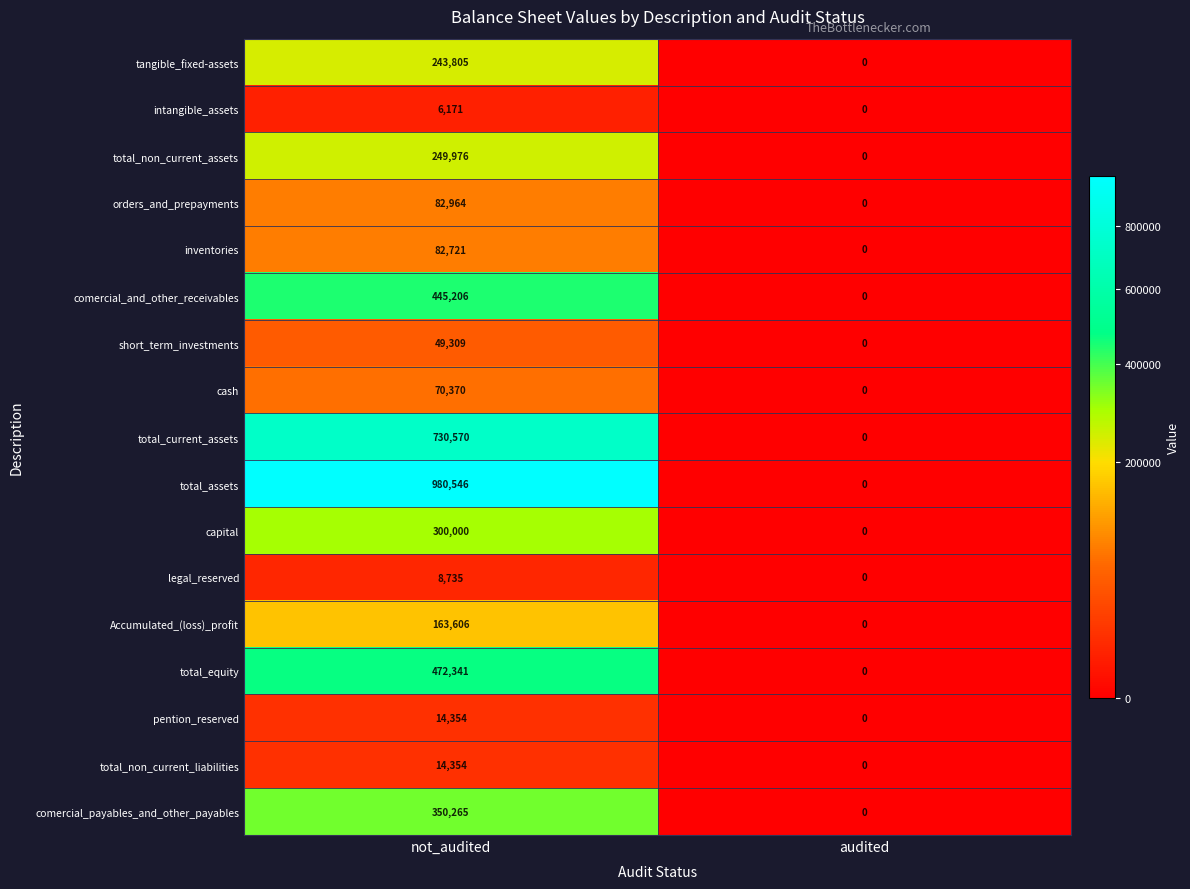

True or false: total_current_assets has a value of 1017702 at not_audited.

False